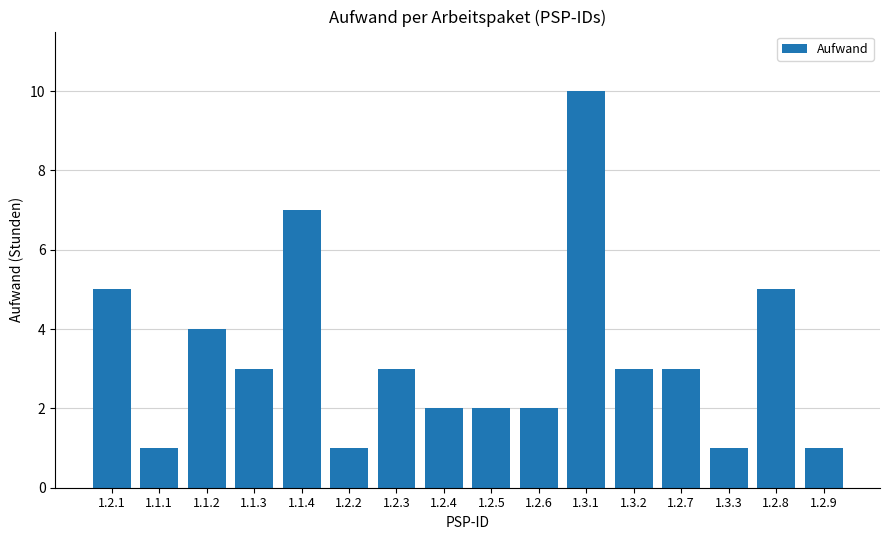

Reading left to right, what are all the values shown in this chart?

5	1	4	3	7	1	3	2	2	2	10	3	3	1	5	1